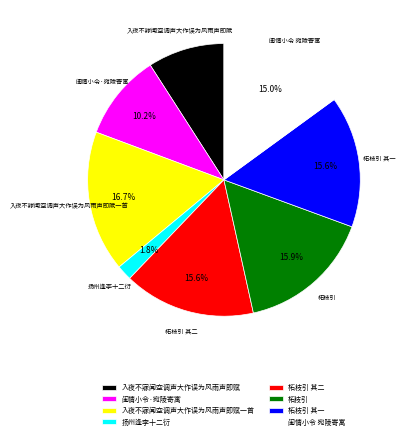

Is there a majority slice in this chart?

No